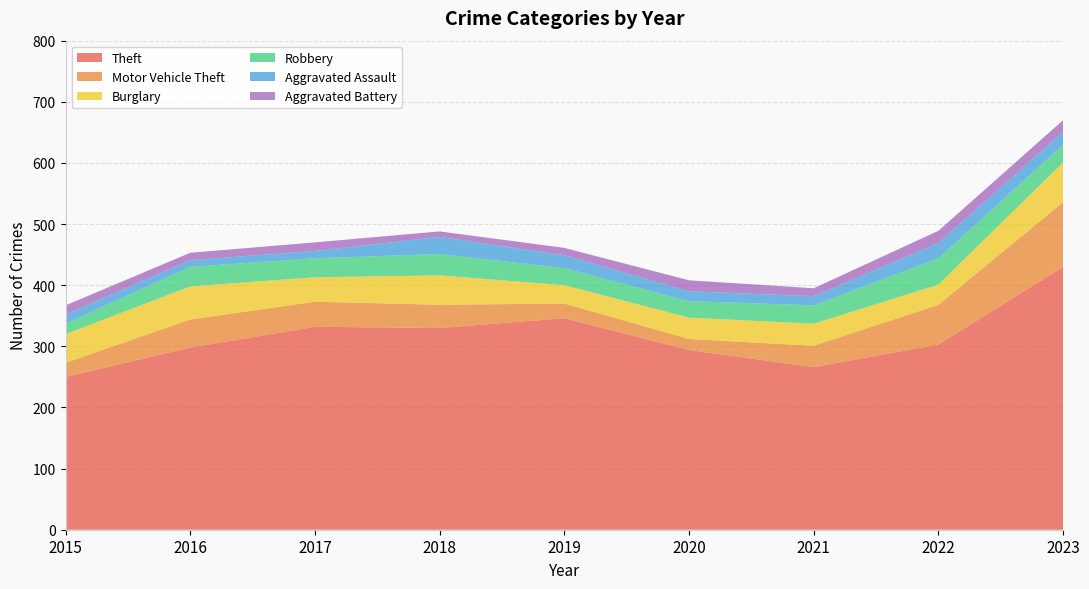

Reading right to left, what are all the values shown in this chart?

Theft: 2023=430	2022=303	2021=266	2020=294	2019=346	2018=330	2017=332	2016=298	2015=250
Motor Vehicle Theft: 2023=106	2022=65	2021=35	2020=18	2019=24	2018=38	2017=41	2016=46	2015=23
Burglary: 2023=65	2022=33	2021=36	2020=35	2019=30	2018=48	2017=40	2016=54	2015=47
Robbery: 2023=29	2022=43	2021=30	2020=27	2019=28	2018=35	2017=31	2016=32	2015=17
Aggravated Assault: 2023=21	2022=25	2021=15	2020=16	2019=21	2018=28	2017=12	2016=11	2015=15
Aggravated Battery: 2023=19	2022=20	2021=13	2020=18	2019=12	2018=9	2017=14	2016=12	2015=15